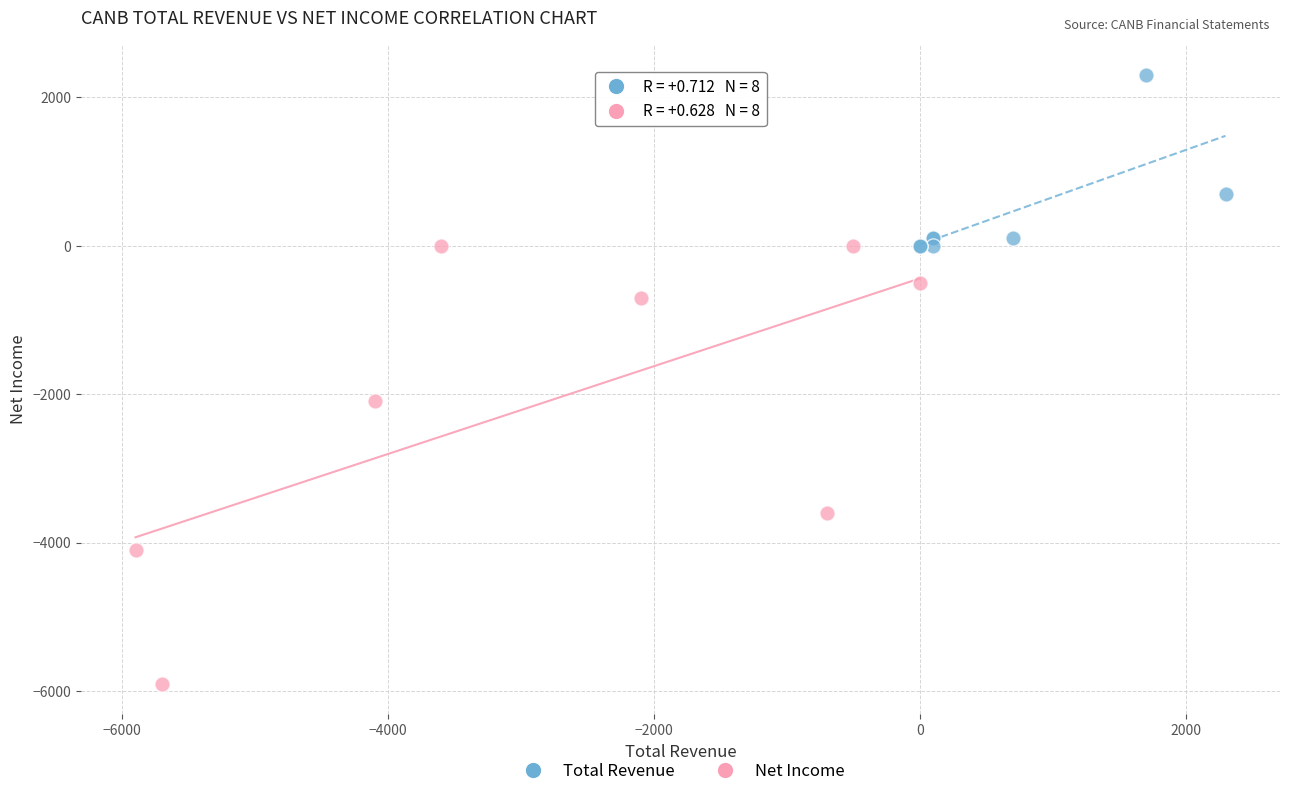

What are all the series names shown in the legend?

Total Revenue, Net Income